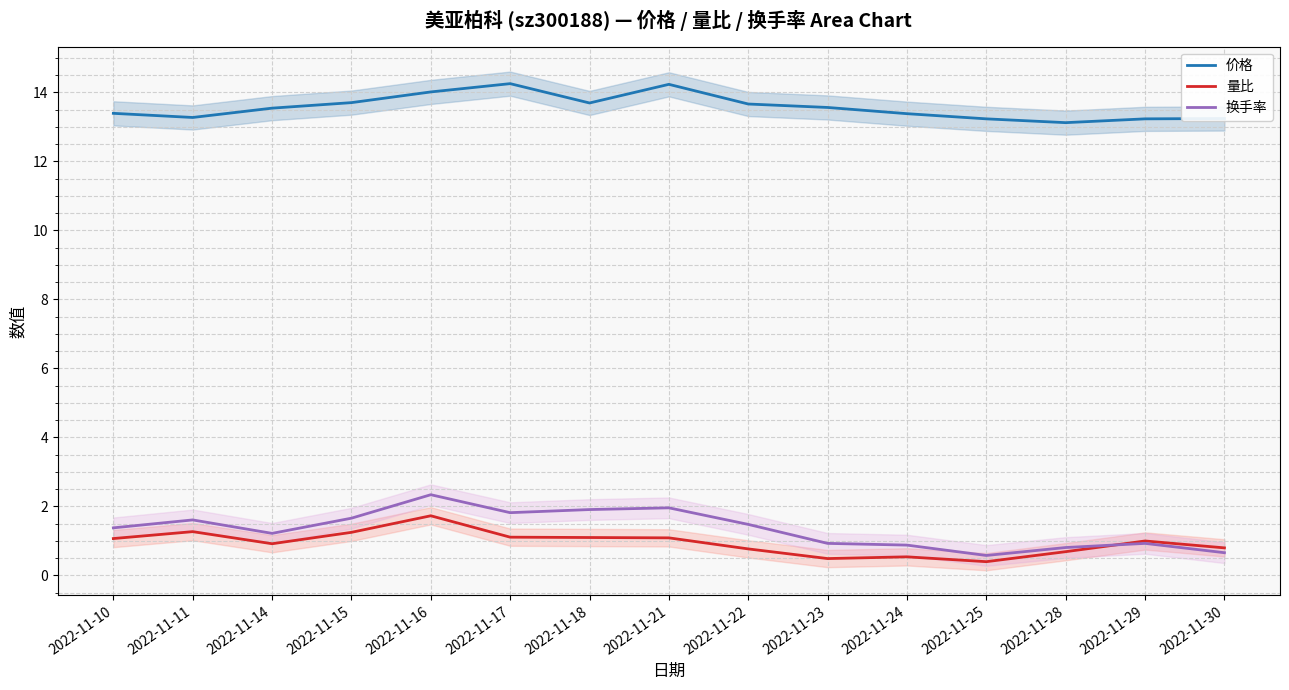

Where is the first local maximum for 量比?

2022-11-11